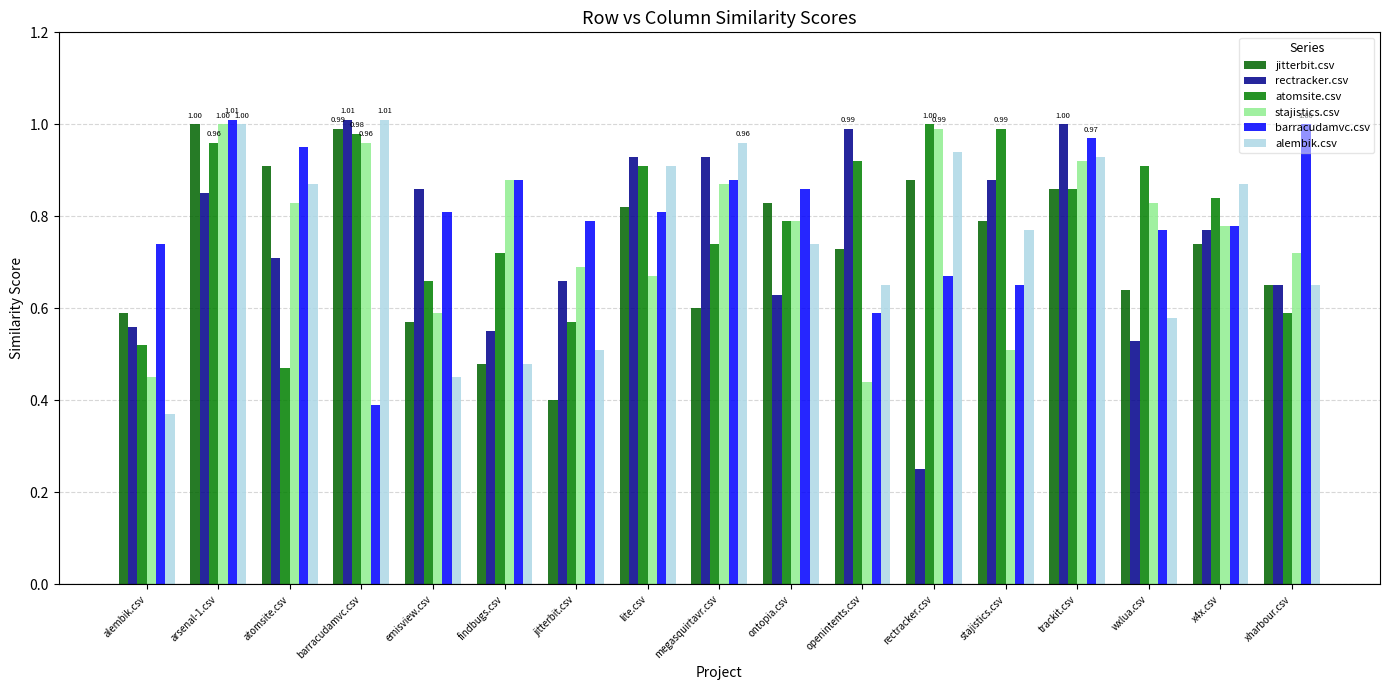

Which series has the largest total across all categories?

barracudamvc.csv